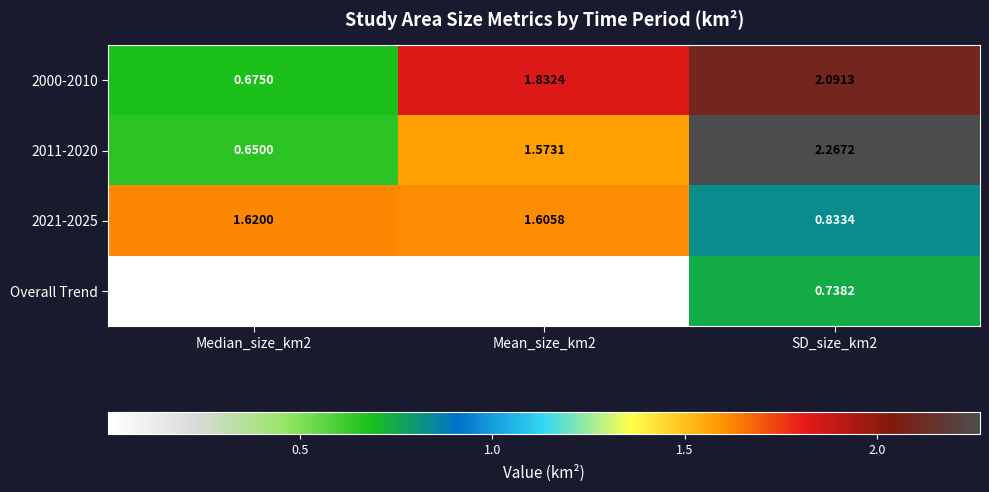

Is the value of Overall Trend at Median_size_km2 greater than the value of 2000-2010 at Mean_size_km2?

No